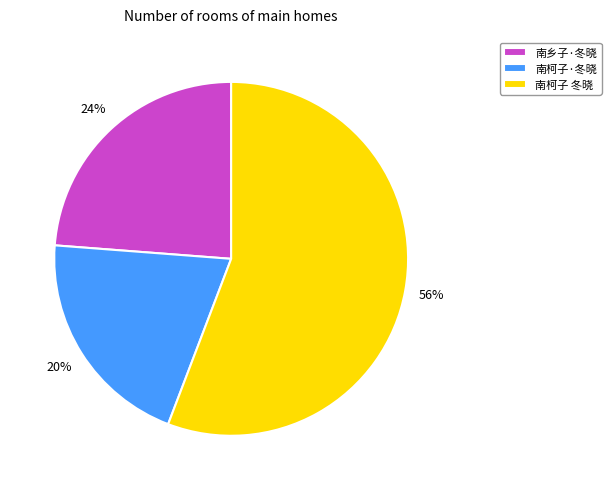

What is the largest slice in the pie chart?

南柯子 冬晓